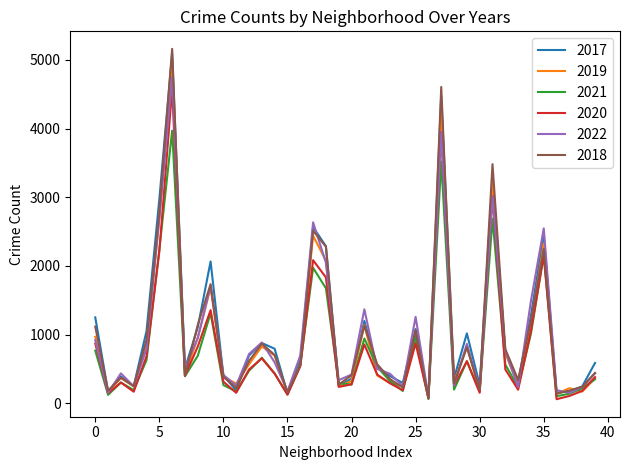

Count the number of data series in this chart.

6